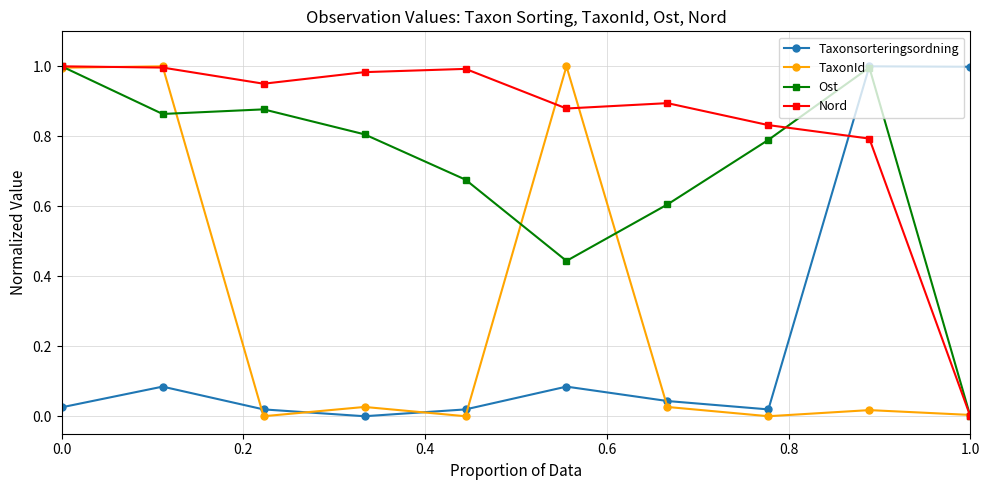

Which series has the largest total across all categories?

Nord